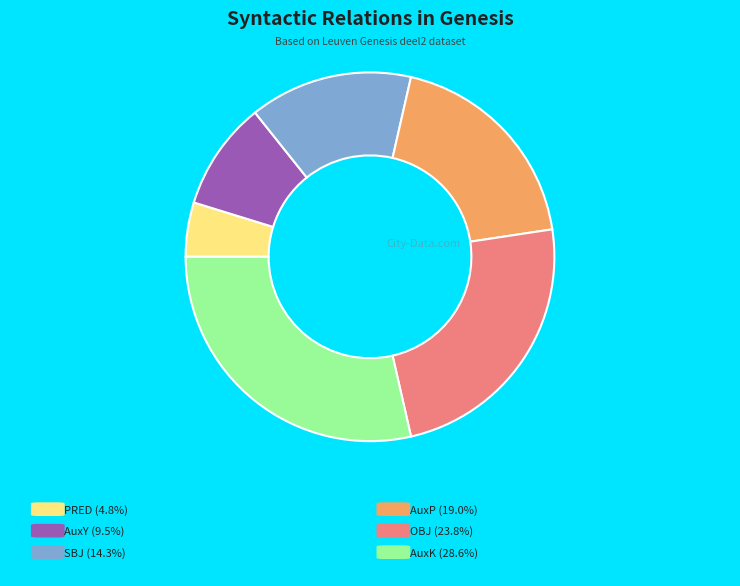

Is there any slice that represents more than half of the pie?

No